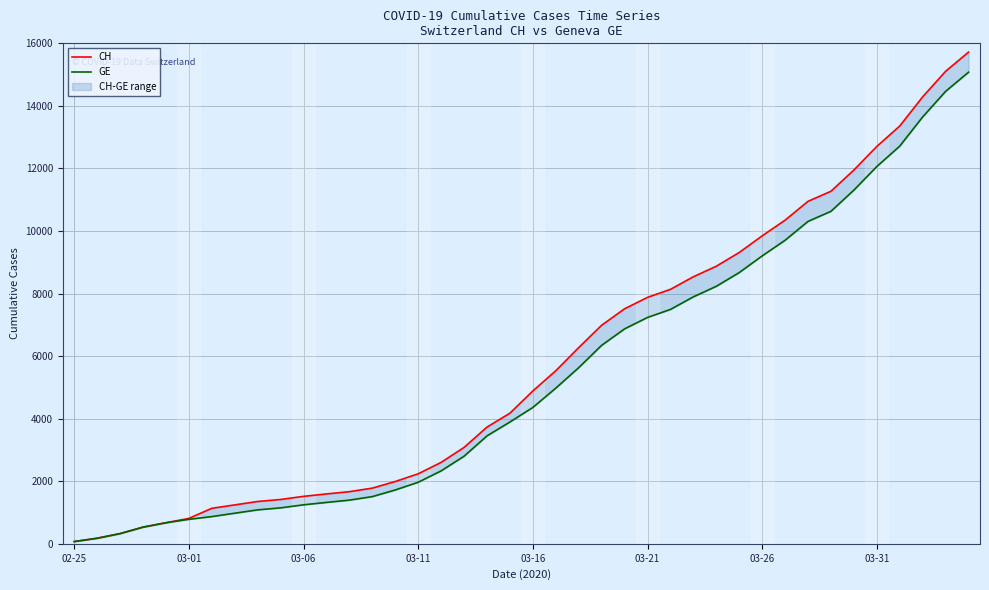

Where does the CH series first go above 4886?

21